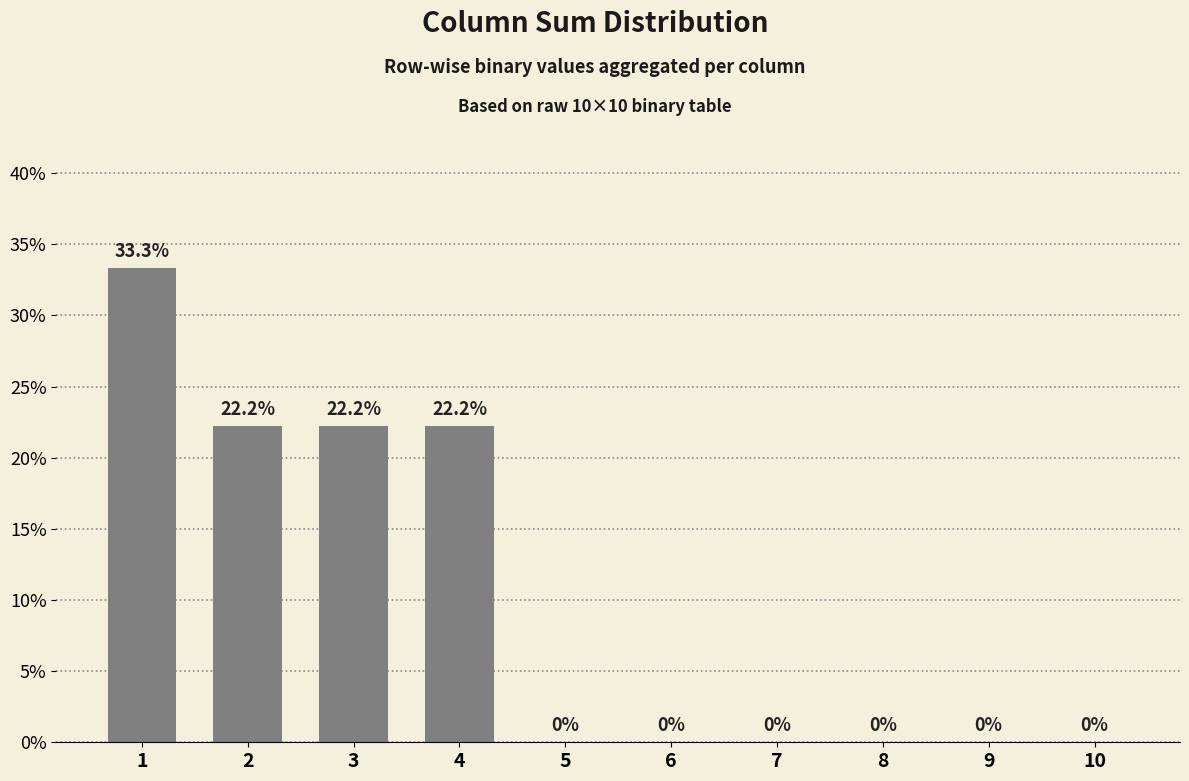

What is the difference between the maximum and minimum values?

0.3